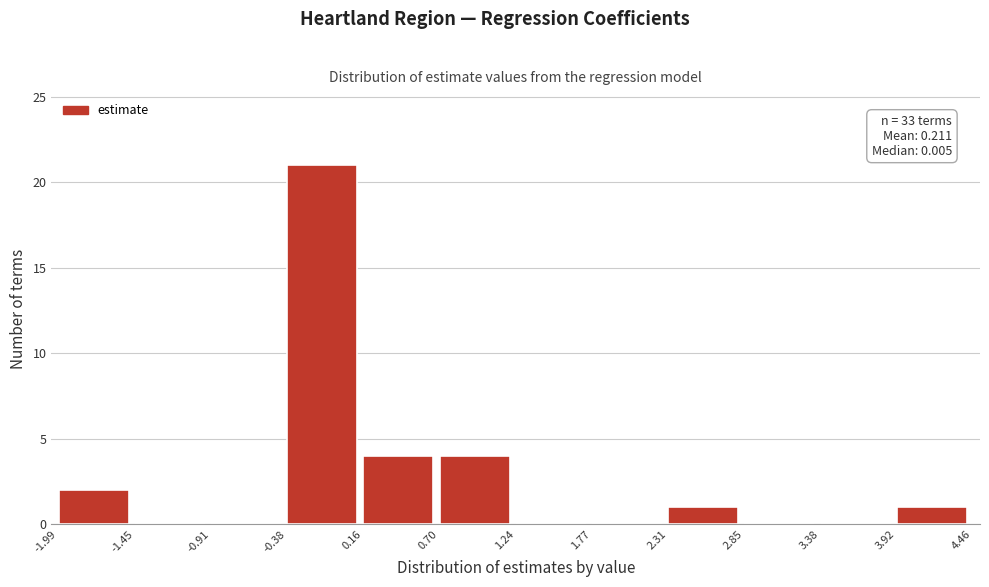

Which range on the x-axis has the tallest bar?

-0.38 to 0.16